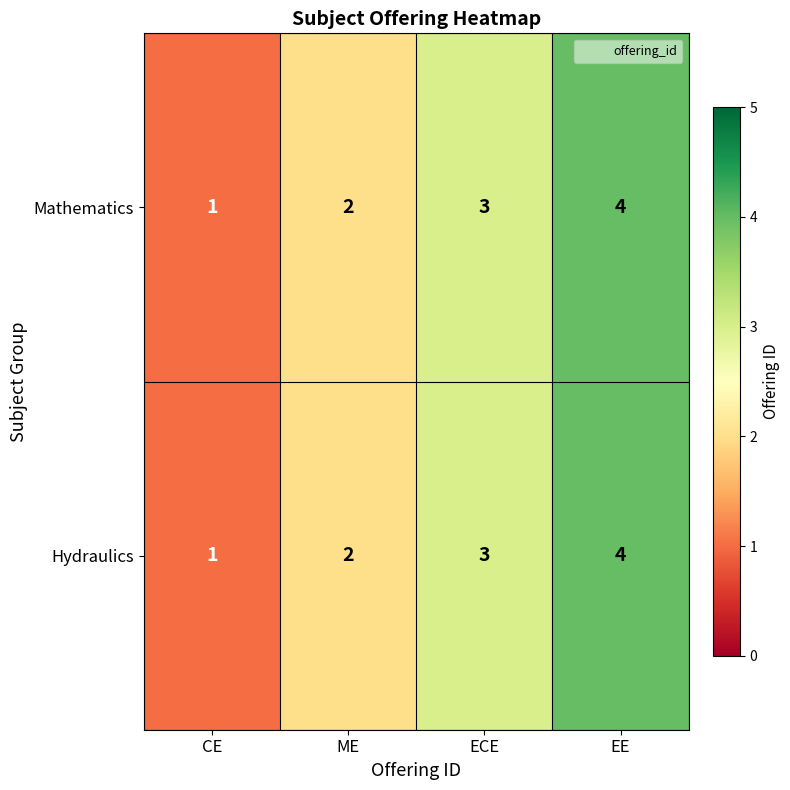

At which label does Hydraulics reach its minimum?

CE